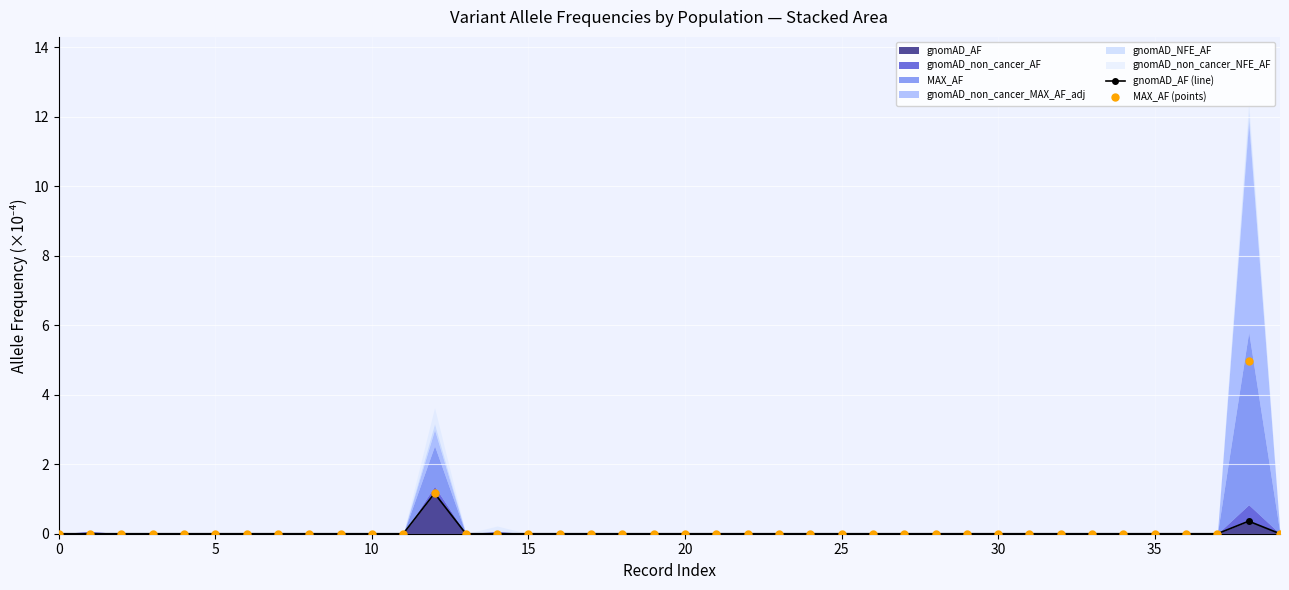

True or false: gnomAD_AF has a value of 0.5 at 0.

False